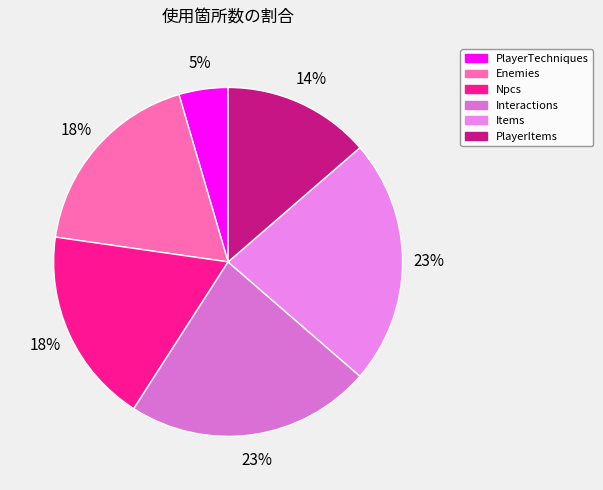

True or false: PlayerTechniques accounts for 1% of the total.

False